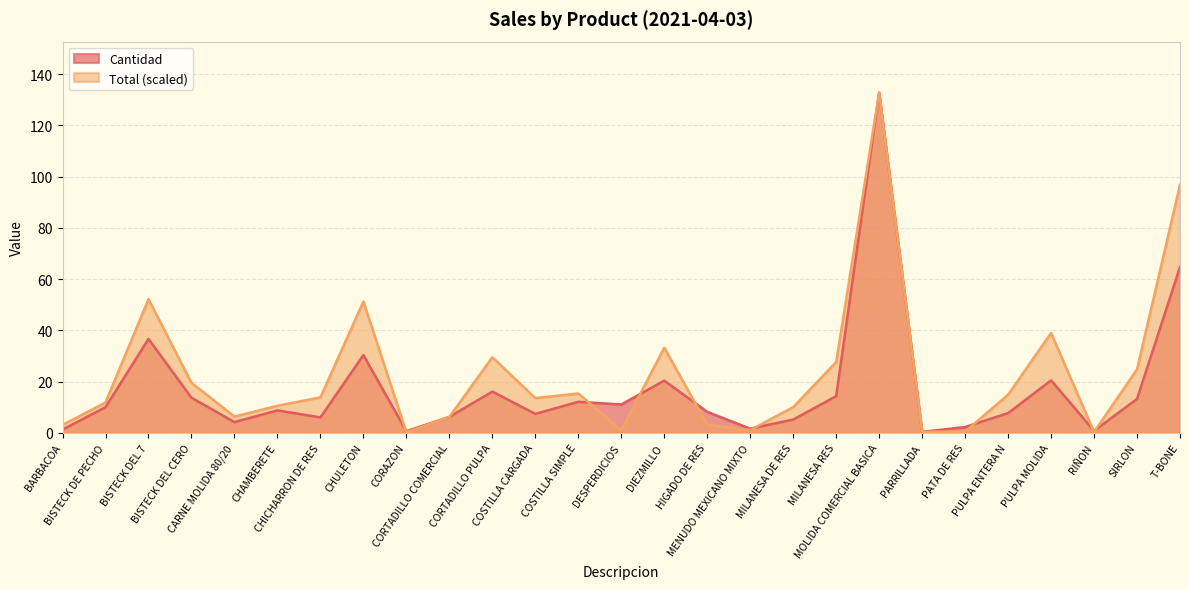

Where is Total nearest to the value 66?

BISTECK DEL 7